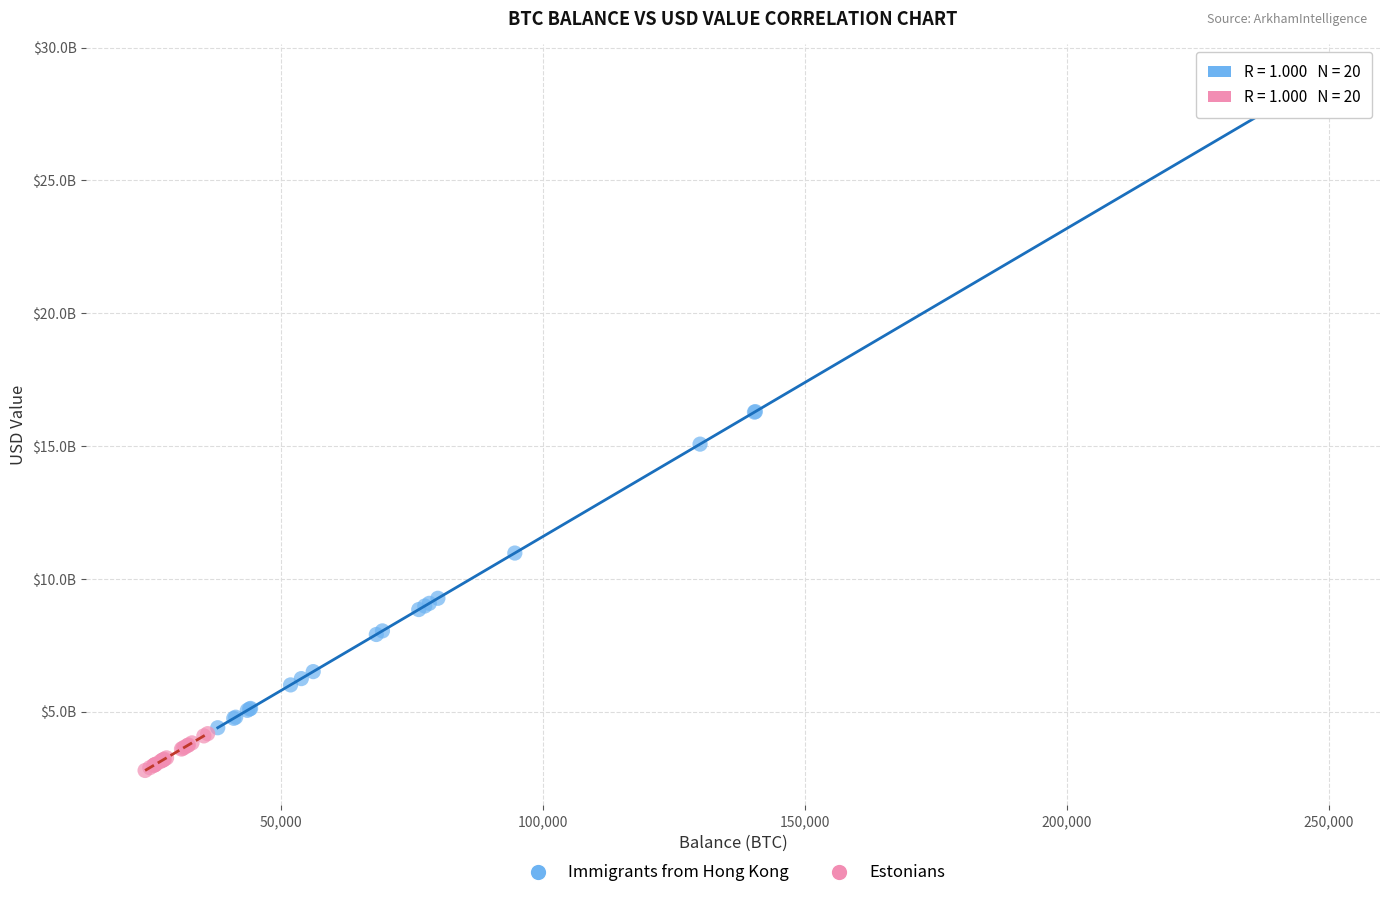

Which series reaches the maximum Y coordinate?

Immigrants from Hong Kong